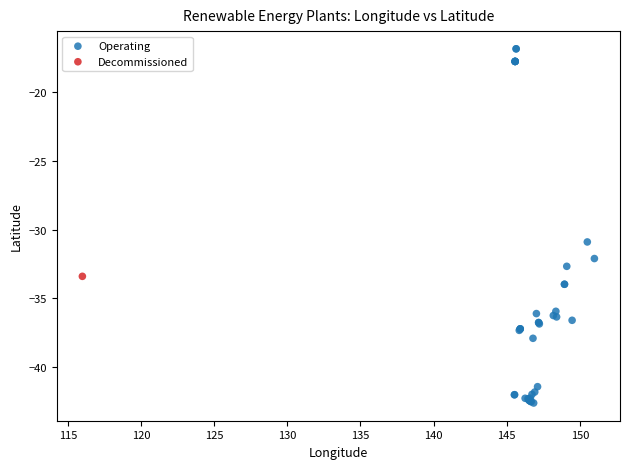

What are all the series names shown in the legend?

Operating, Decommissioned